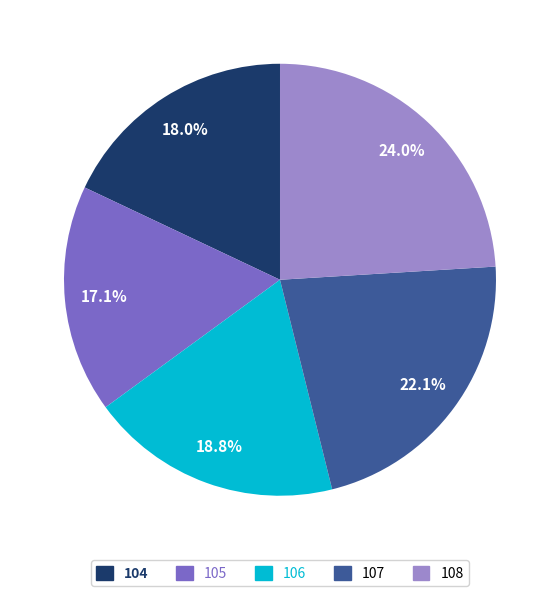

To the nearest percent, what percentage of the pie is 105?

17%